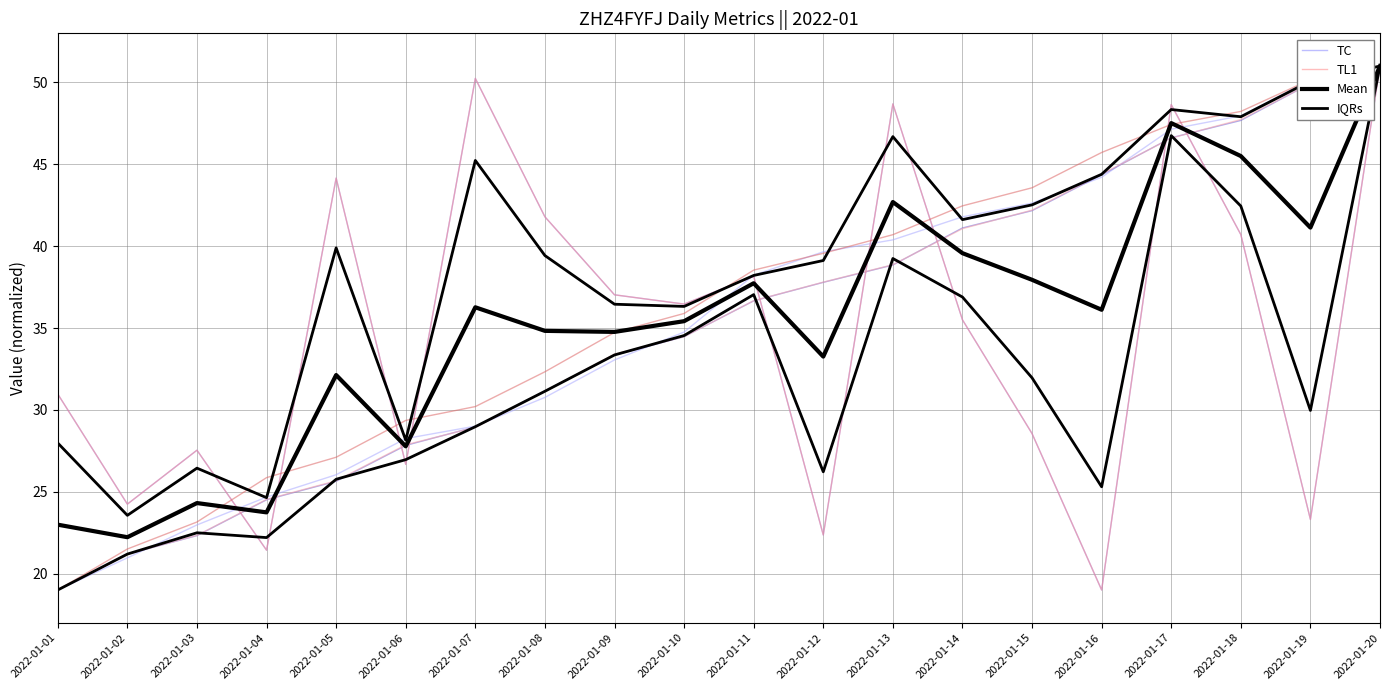

What is the total value across all series at 2022-01-20?

204.0